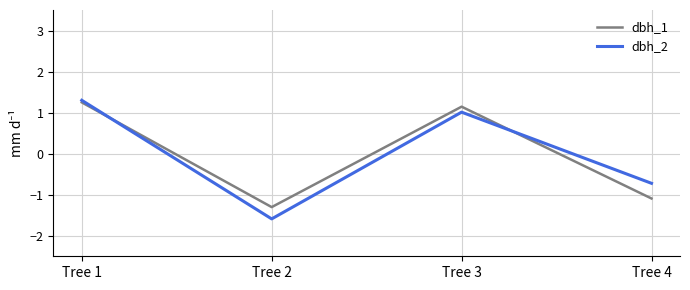

True or false: dbh_2 has more than 1 interior local peaks.

False